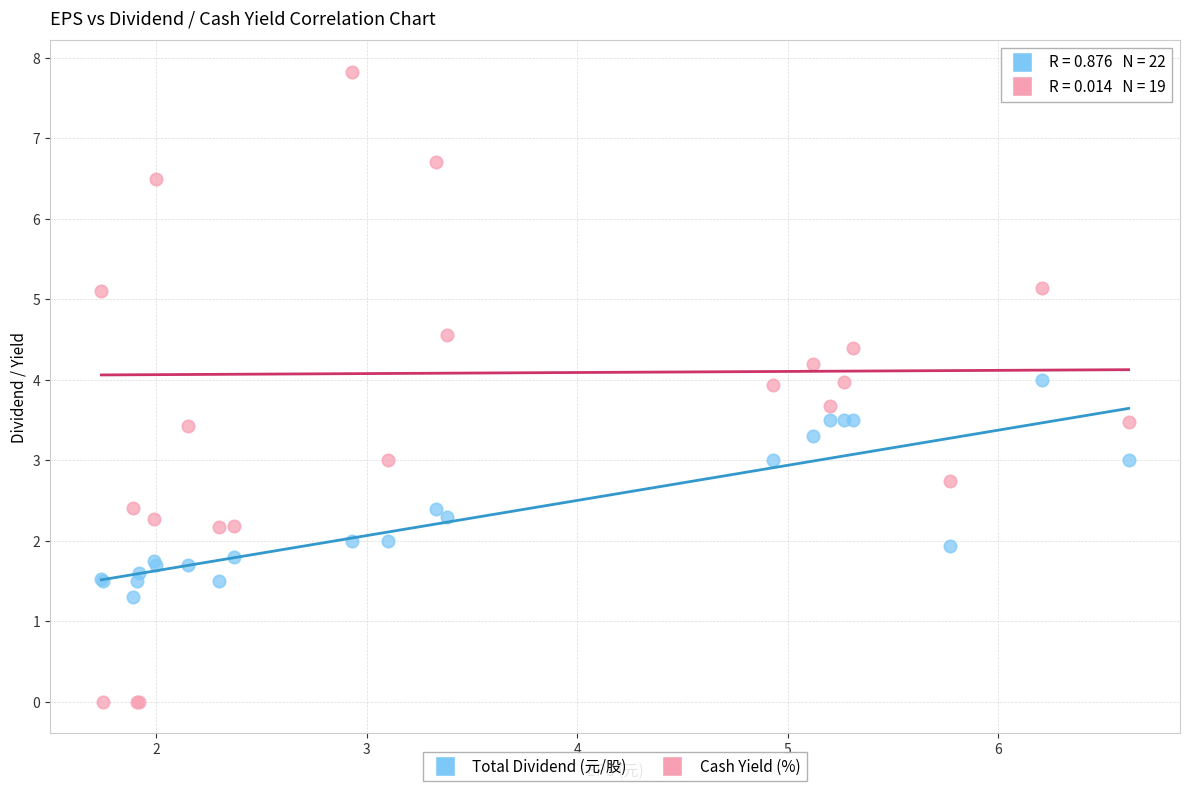

Which series reaches the maximum Y coordinate?

Cash Yield (%)